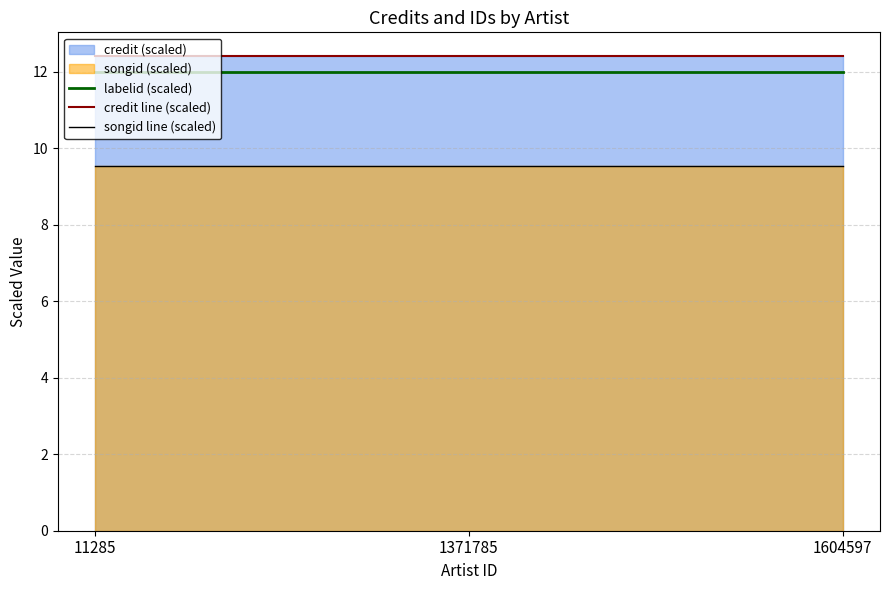

What is the sum of all credit line (scaled) values?

37.2